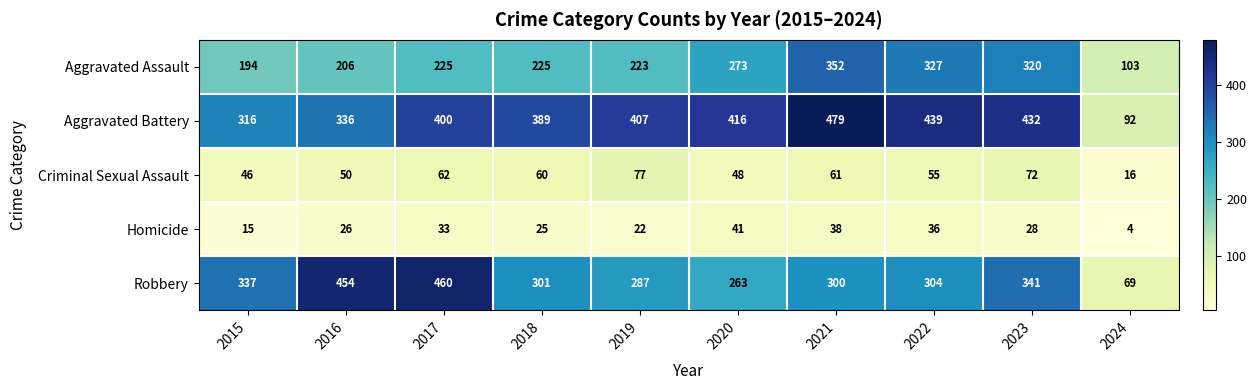

Where is Criminal Sexual Assault nearest to the value 46?

2015